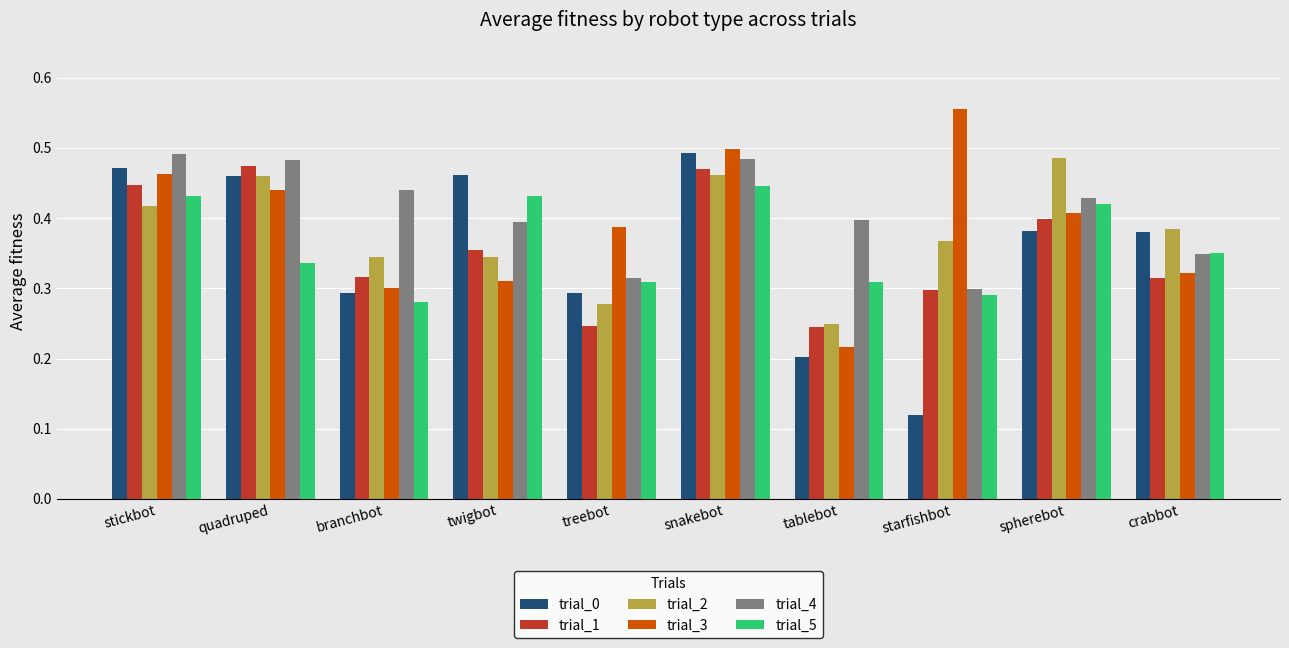

Which series has the widest spread of values?

trial_0